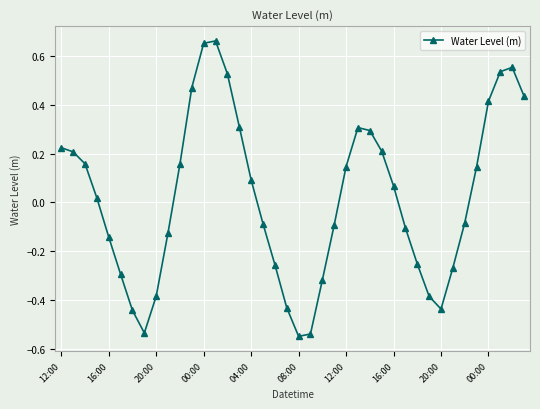

How many interior local valleys (lower than both neighbors) does the data have?

3